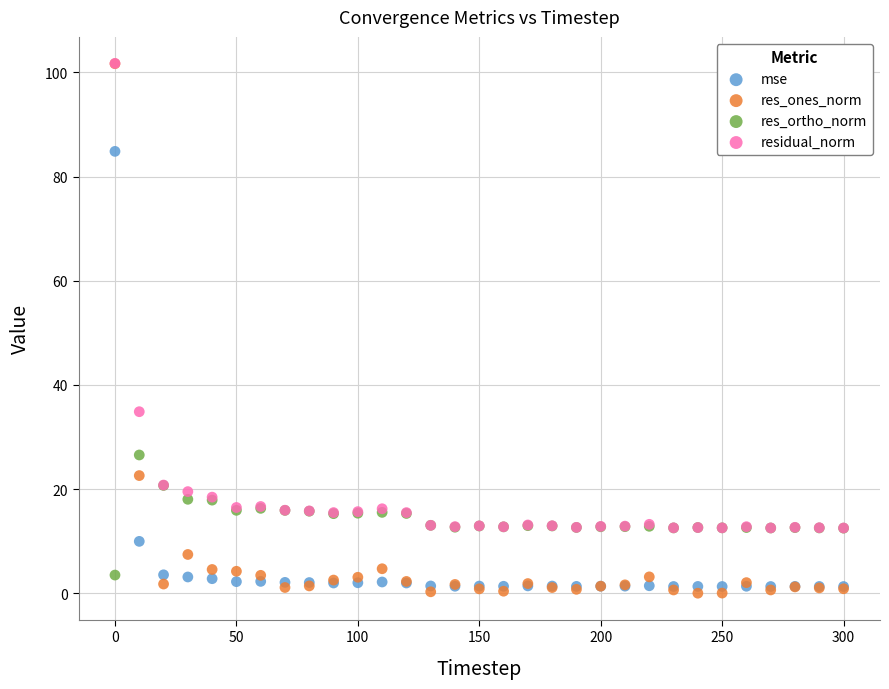

In the mse series, what Y value is closest to 43?

10.0